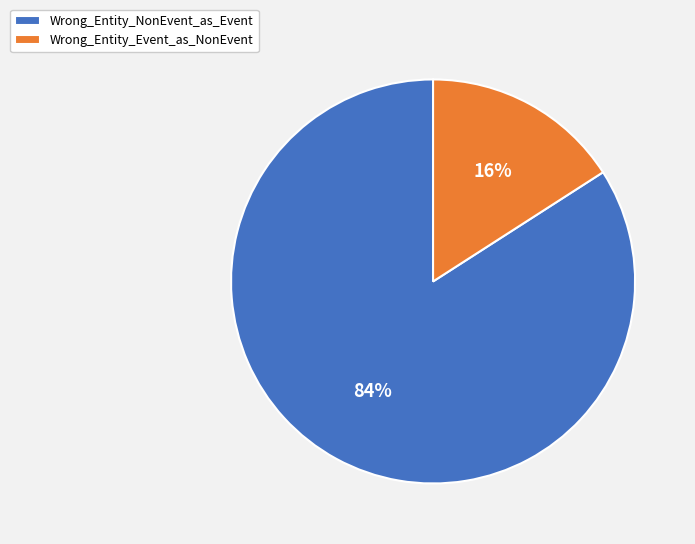

What is the majority slice?

Wrong_Entity_NonEvent_as_Event